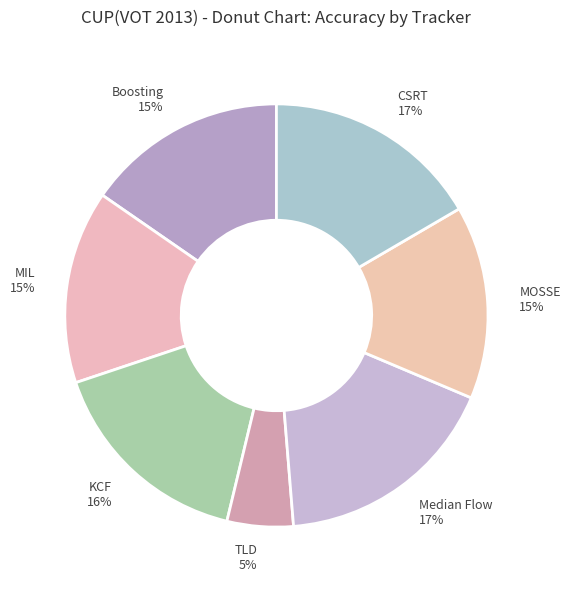

What is the smallest slice in the pie chart?

TLD